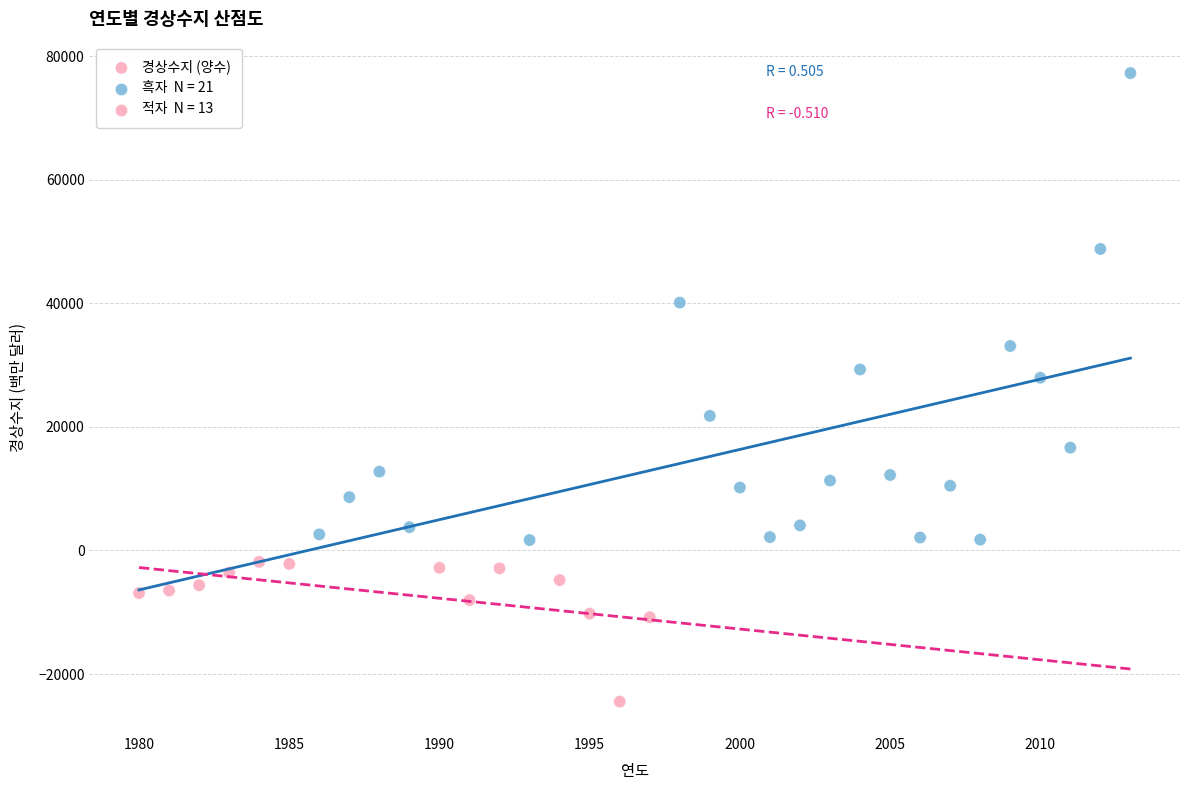

What is the range of Y values (max minus min)?

101719.9